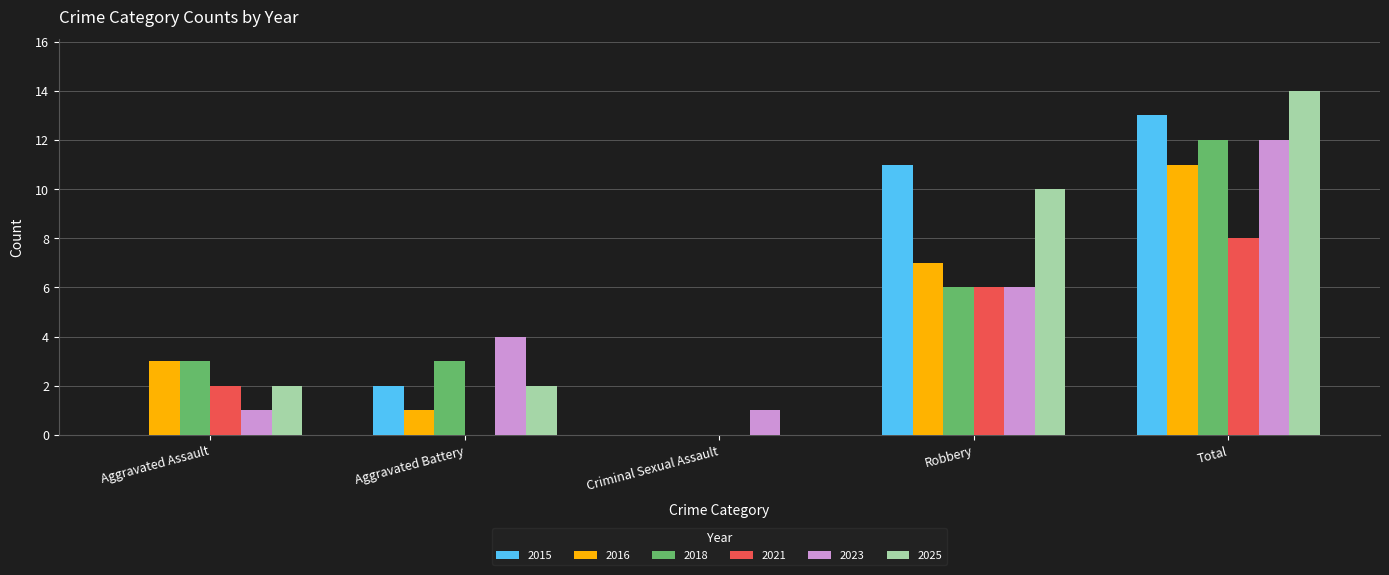

Is the value of 2018 at Aggravated Assault greater than the value of 2015 at Robbery?

No